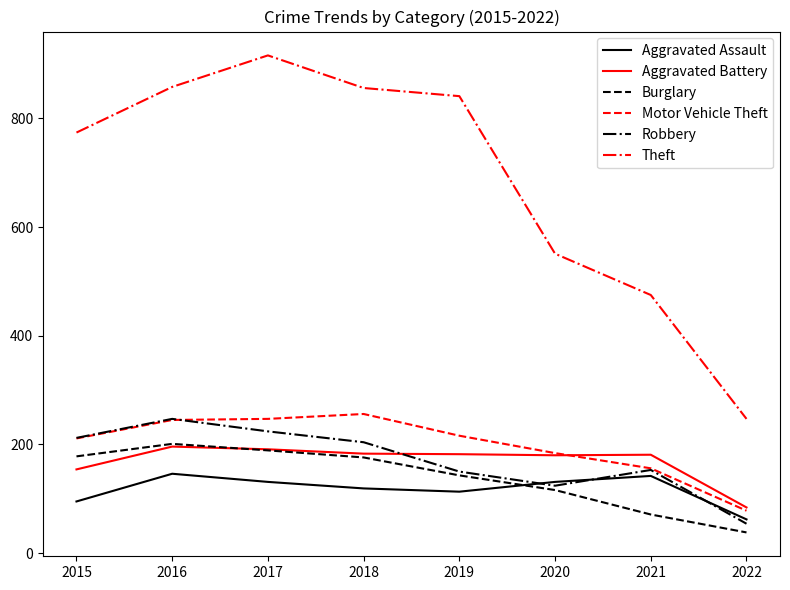

What is the maximum value for Aggravated Assault?

146